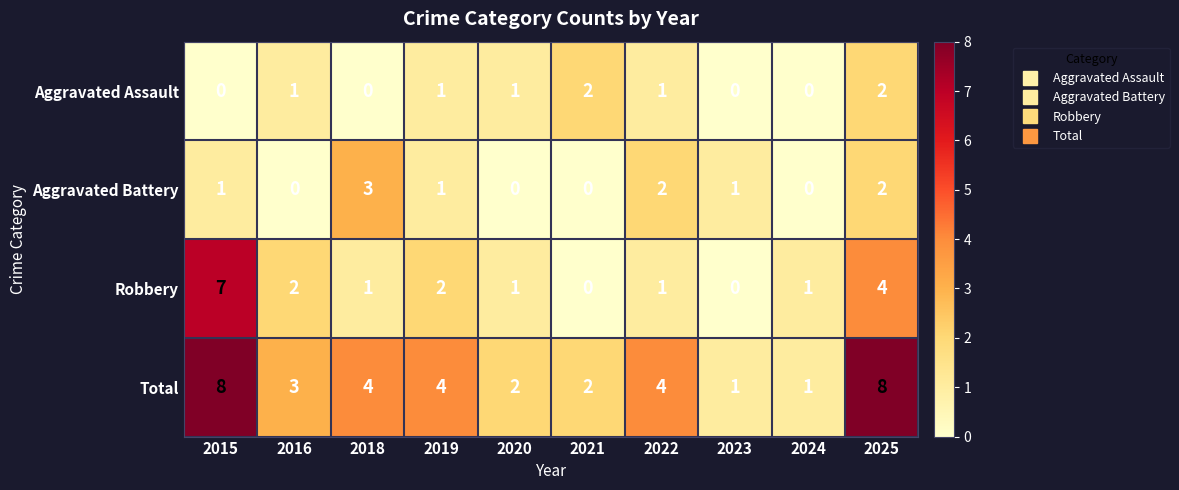

What is the average value of the Total series?

4